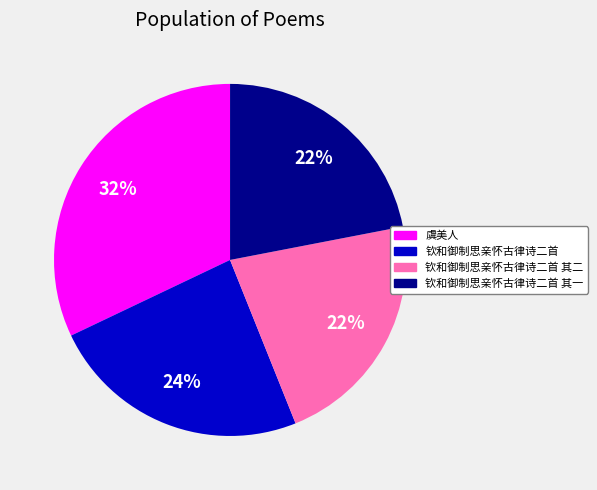

To the nearest percent, what is the average slice percentage?

25%